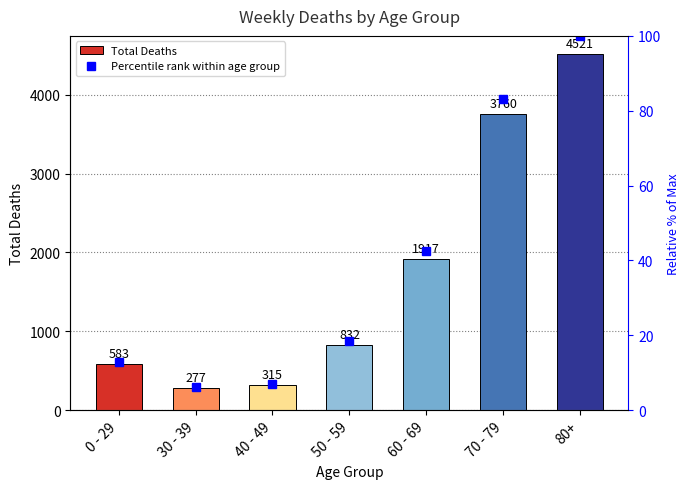

Rank the series by their maximum value, from highest to lowest.

Total Deaths, Percentile rank within age group